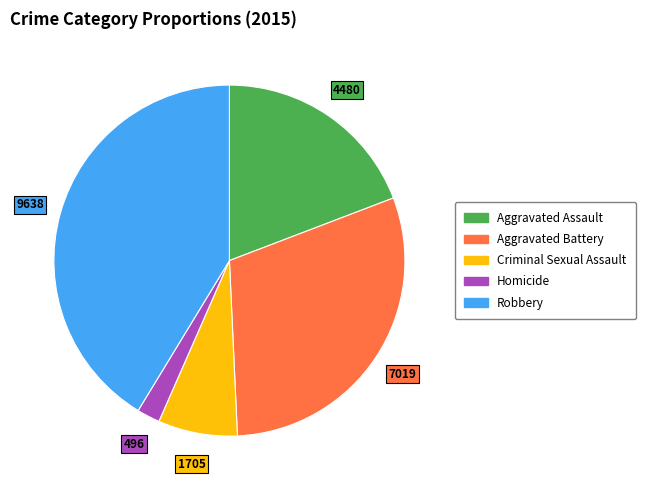

Count the number of slices in the pie.

5